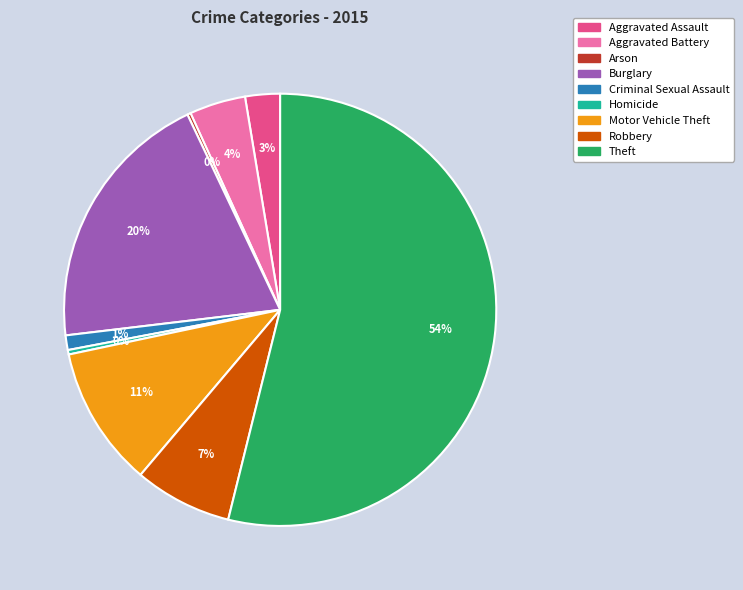

What is the ratio of the value at Burglary to the value at Homicide?

59.0